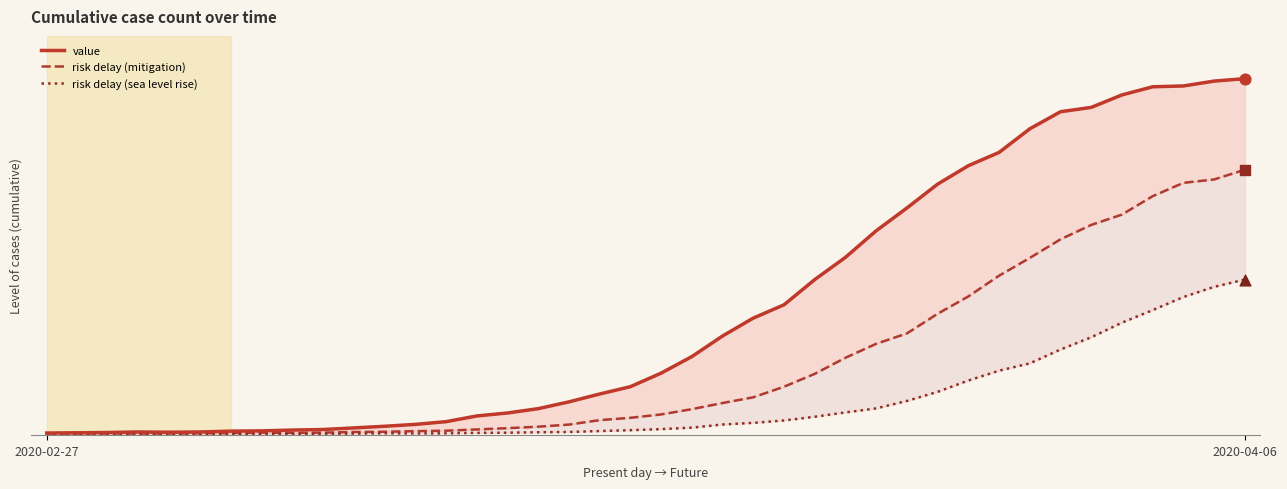

Which series has the largest total across all categories?

value